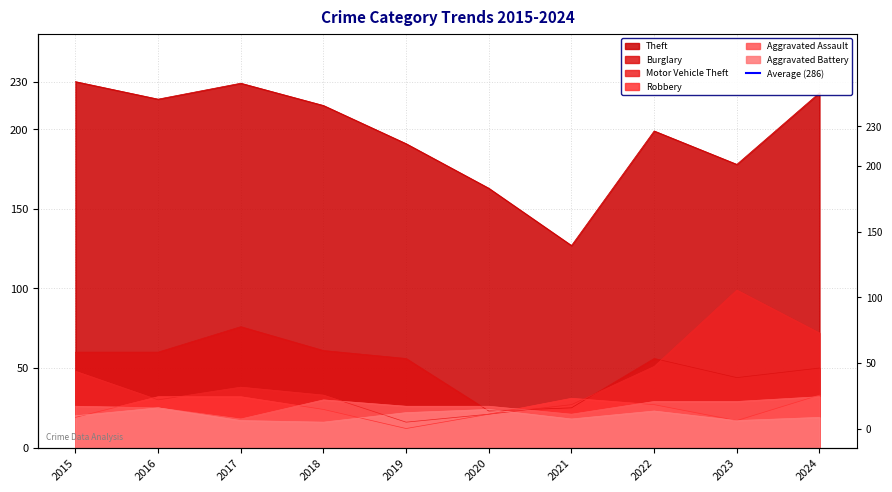

How many categories are shown in the chart?

10